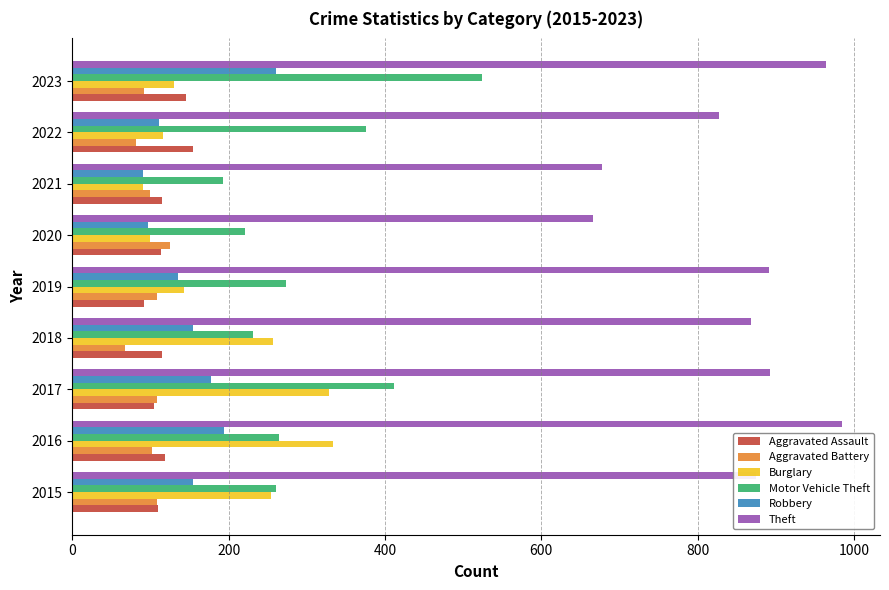

What is the difference between the second highest and minimum values in the Burglary series?

239